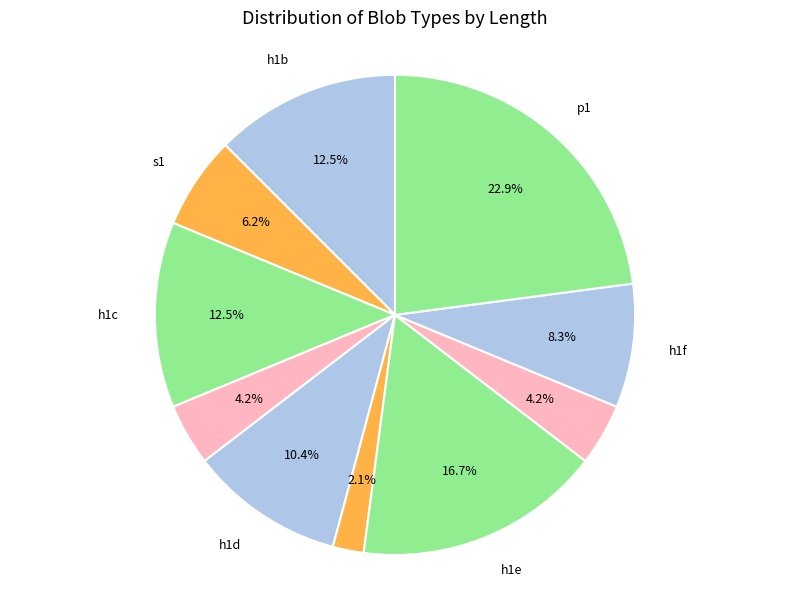

Which category has the smallest portion of the pie?

s3